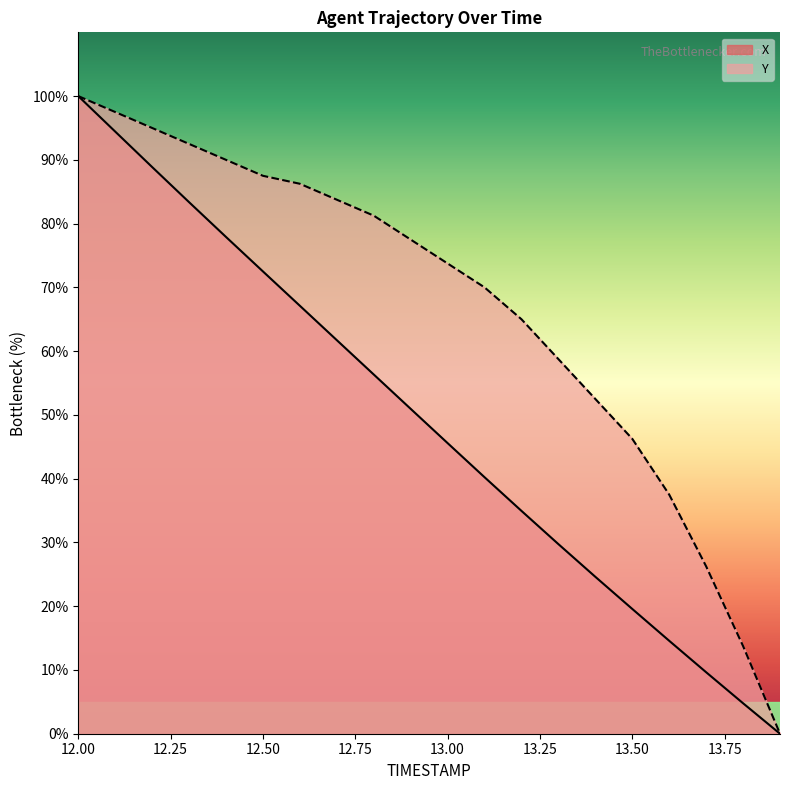

Is the value of X at 12.7 greater than the value of Y at 12.5?

No